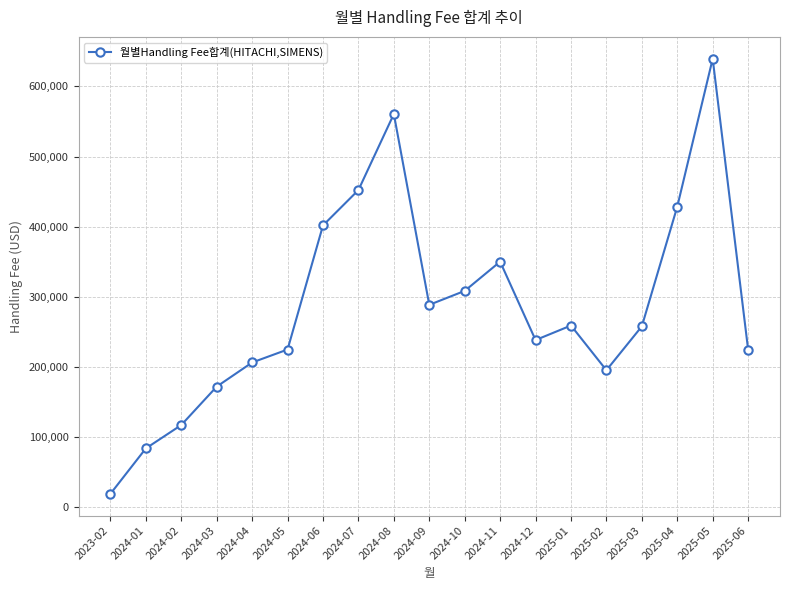

The chart shows a value of 288488.8 at 2024-09. True or false?

True